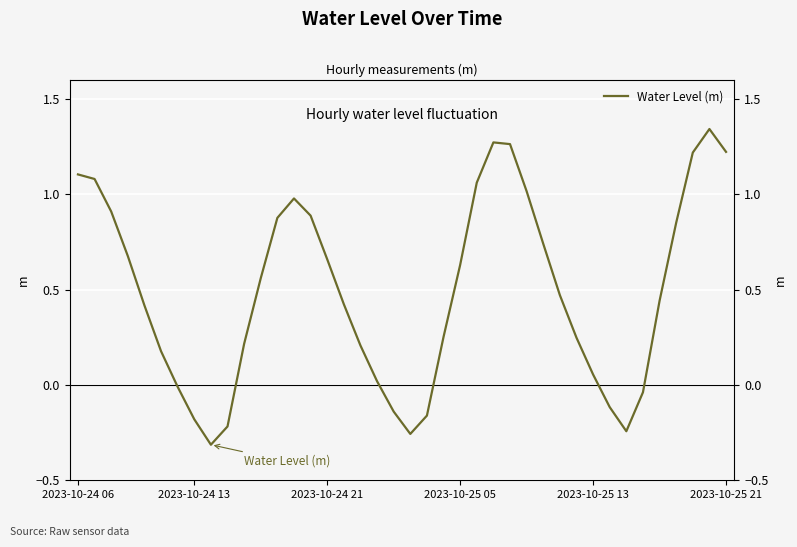

How many data points are less than 0?

10